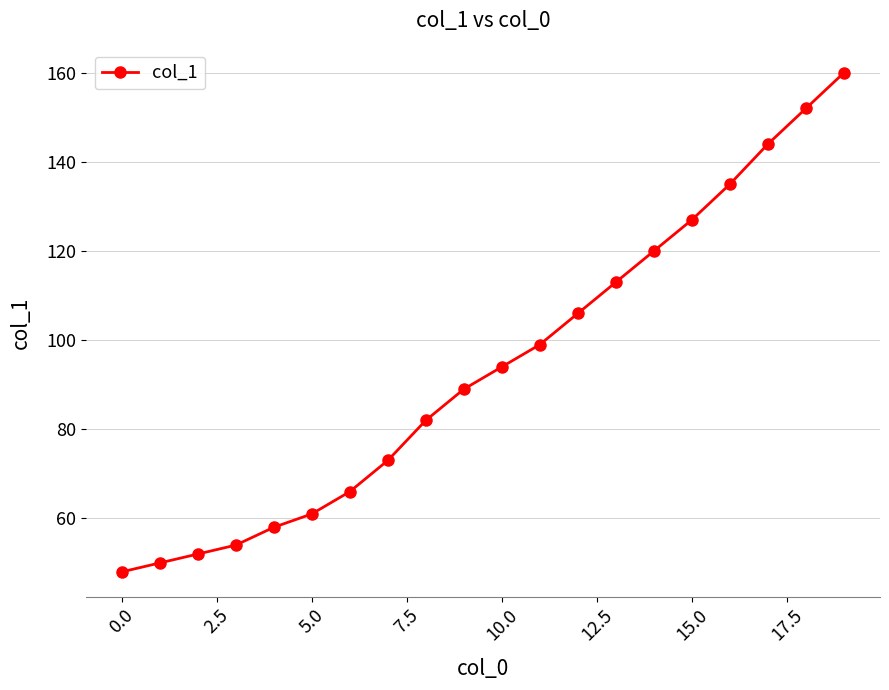

Does the chart display data point markers on the line(s)?

Yes